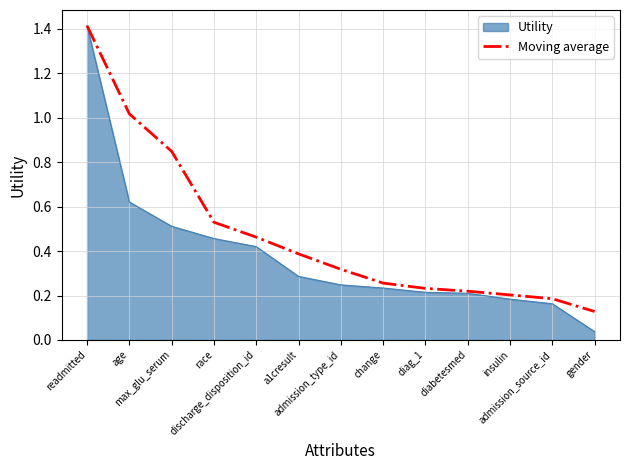

What is the greatest value displayed?

1.4